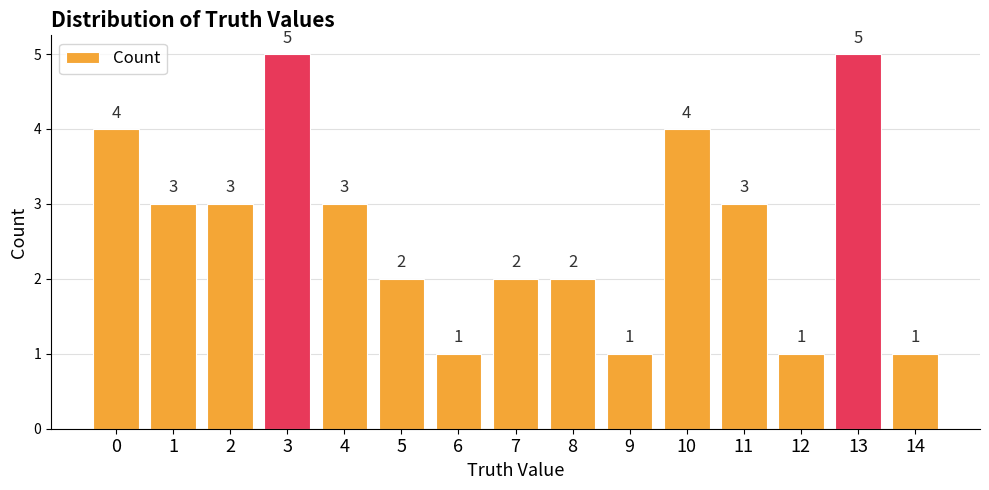

What is the sum of the values at 10 and 14?

5